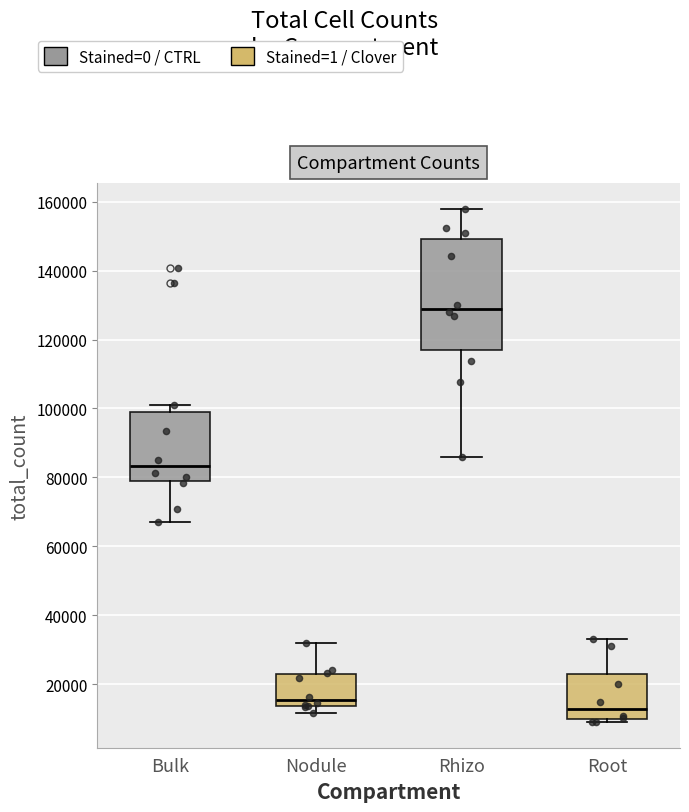

Which box's median line is the highest?

Rhizo